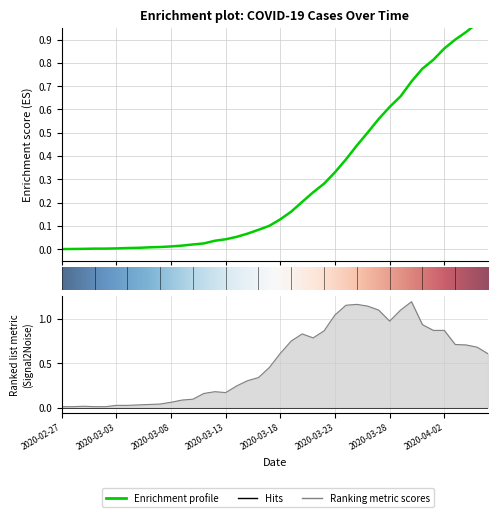

What position from the left is 2020-04-01?

35